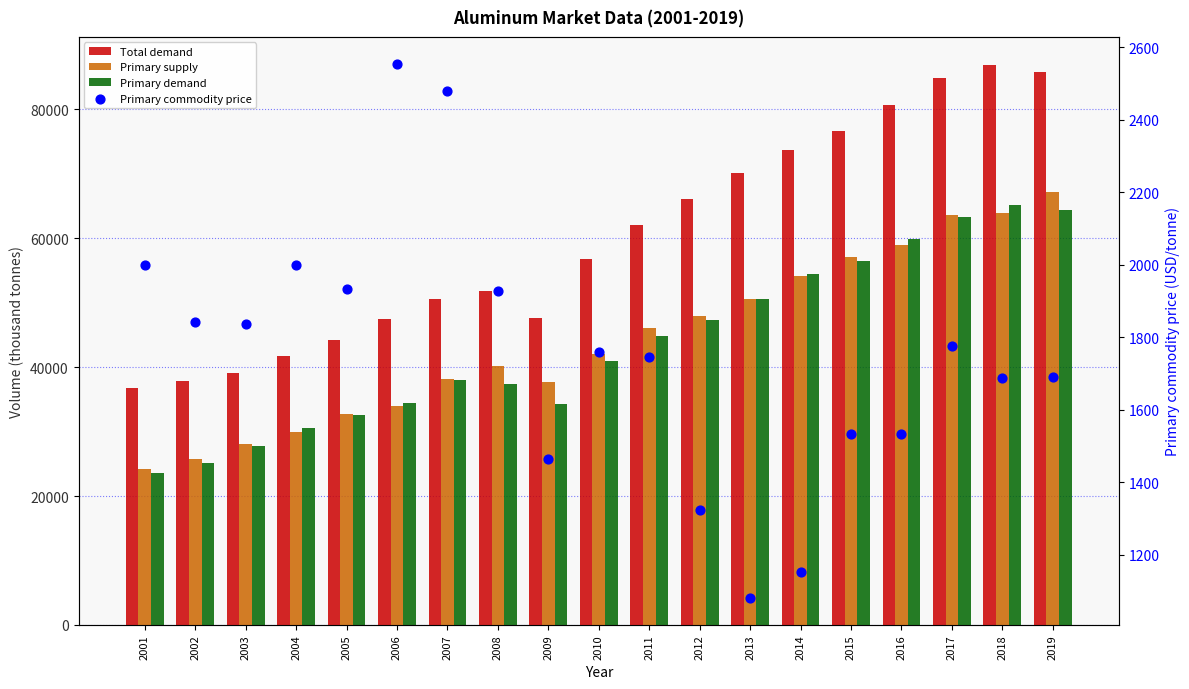

Which series has the widest spread of Y values?

Total demand